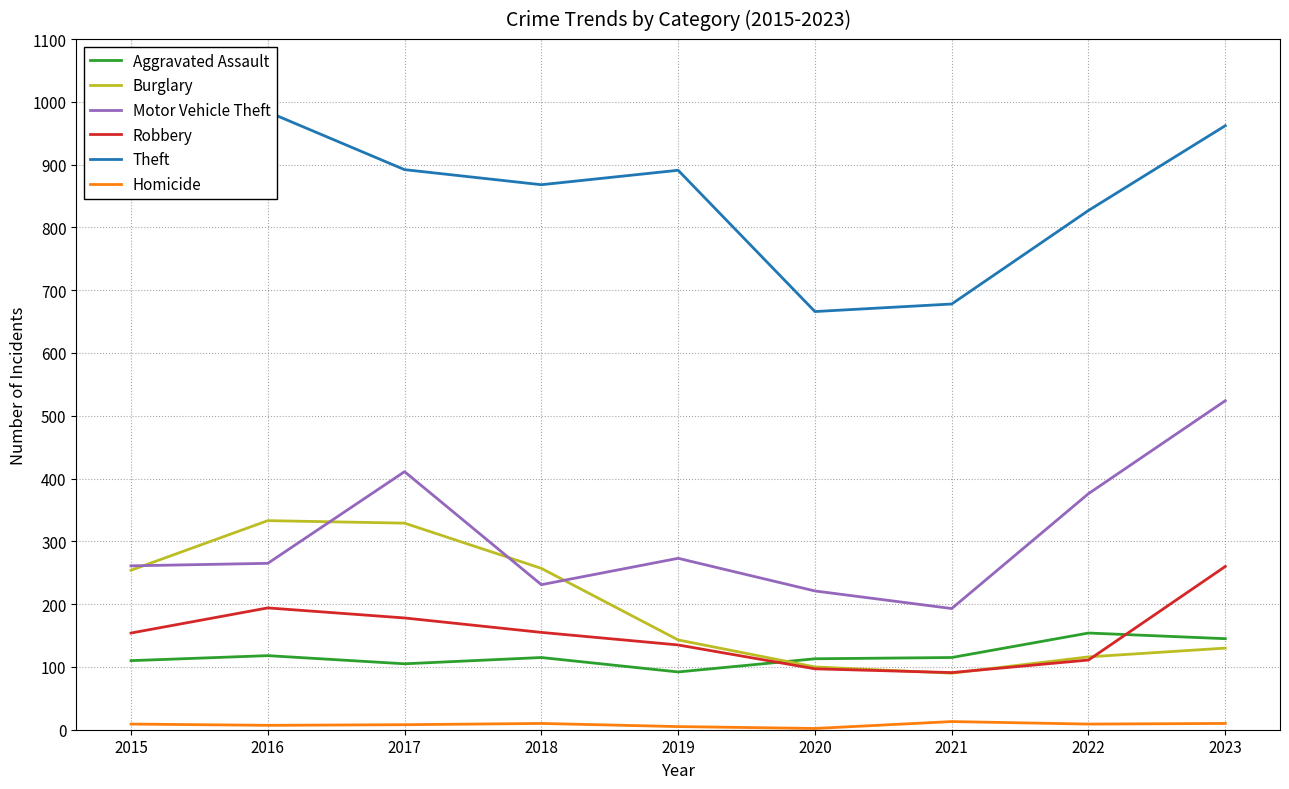

What is the value of the Robbery point at the 9th from the left?

260